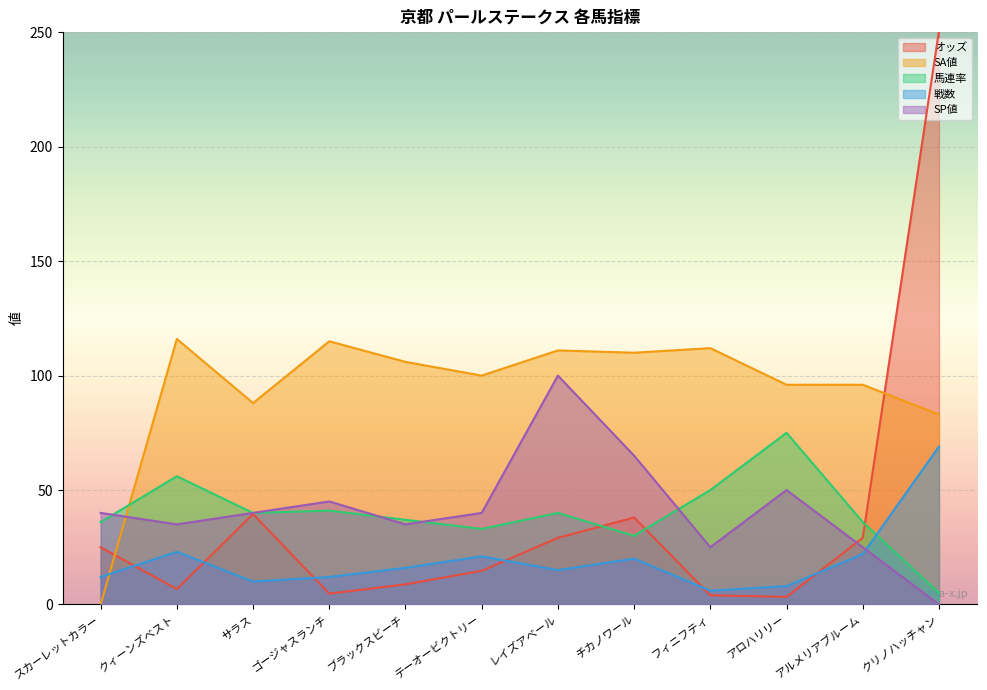

What is the difference between the SA値 values at レイズアベール and アルメリアブルーム?

15.0